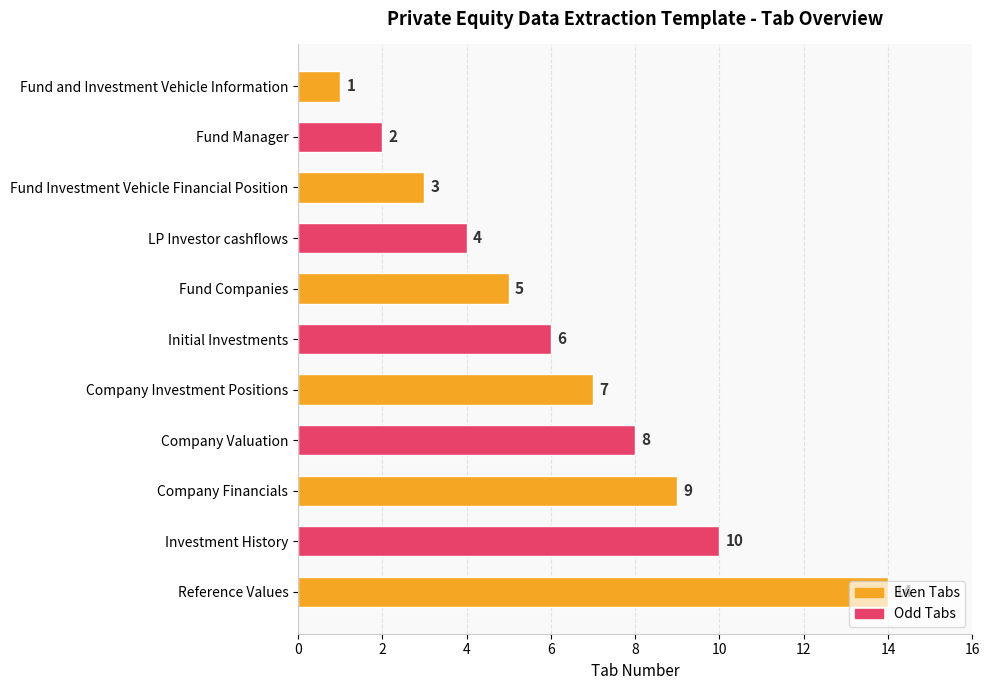

List the labels in order of value, largest first.

Reference Values, Investment History, Company Financials, Company Valuation, Company Investment Positions, Initial Investments, Fund Companies, LP Investor cashflows, Fund Investment Vehicle Financial Position, Fund Manager, Fund and Investment Vehicle Information